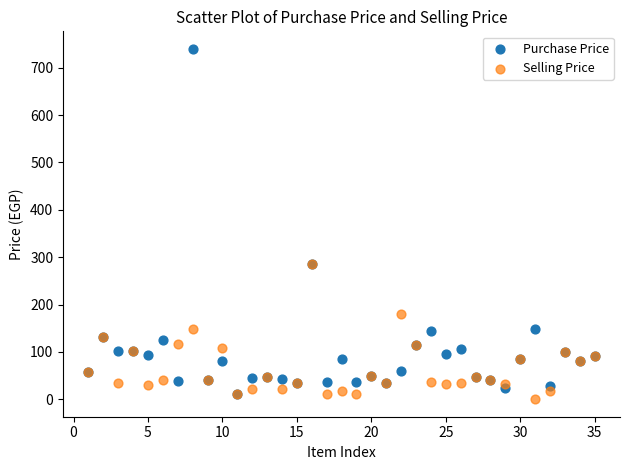

What are all the series names shown in the legend?

Purchase Price, Selling Price